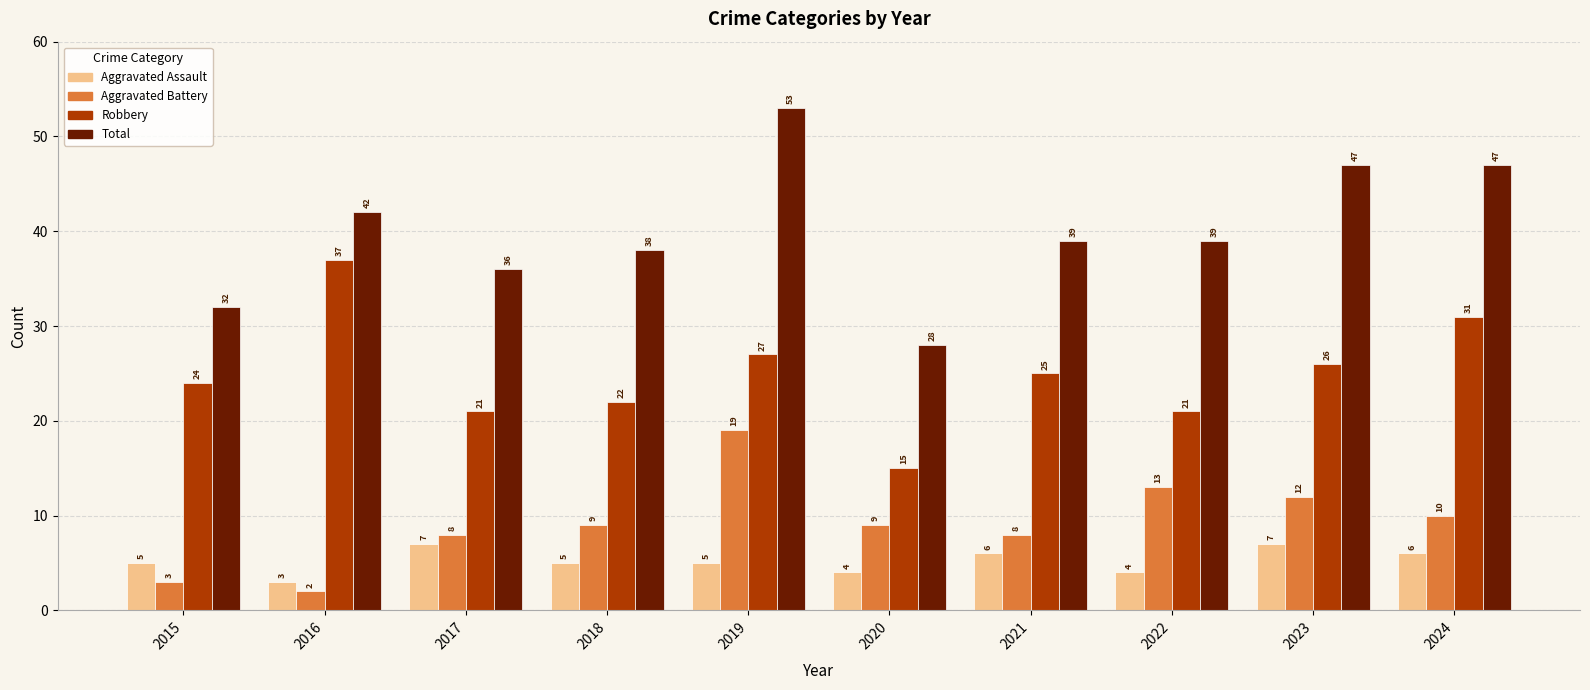

The Total series shows 28 at 2020. True or false?

True